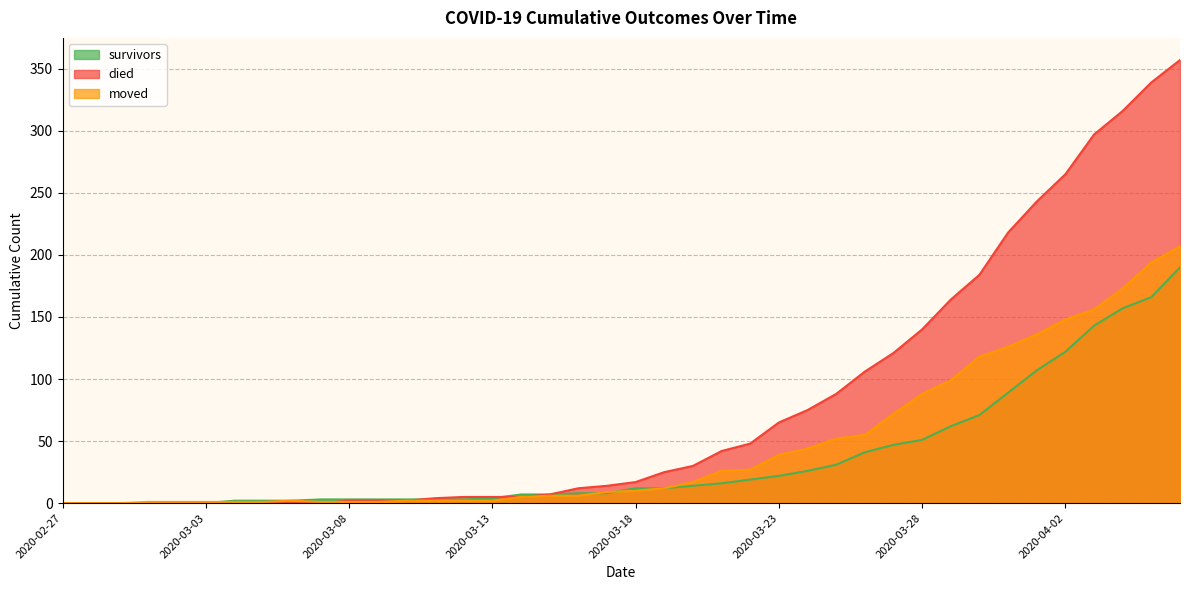

Which series has the largest range (max minus min)?

died